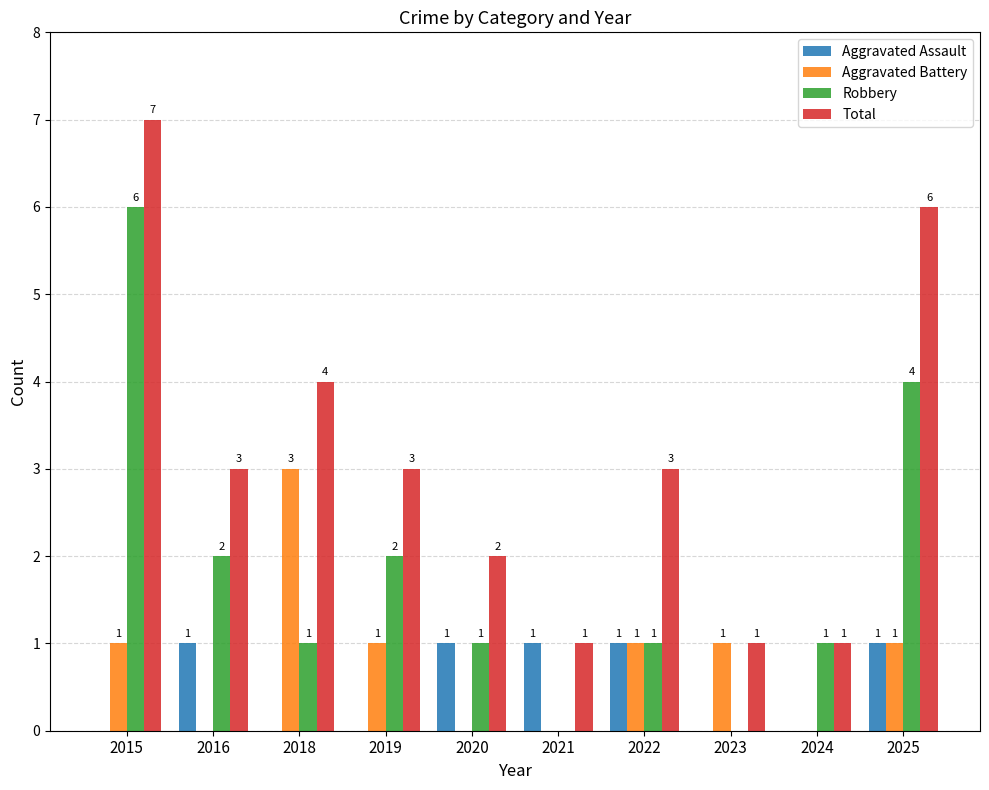

What is the sum of the Total values at 2023 and 2015?

8